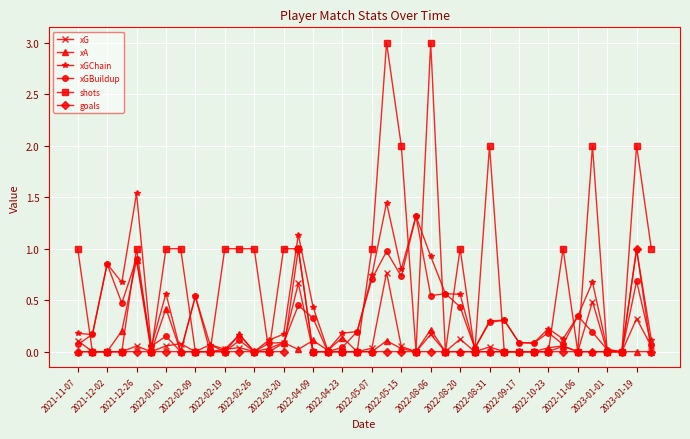

What is the highest value of the goals series?

1.0